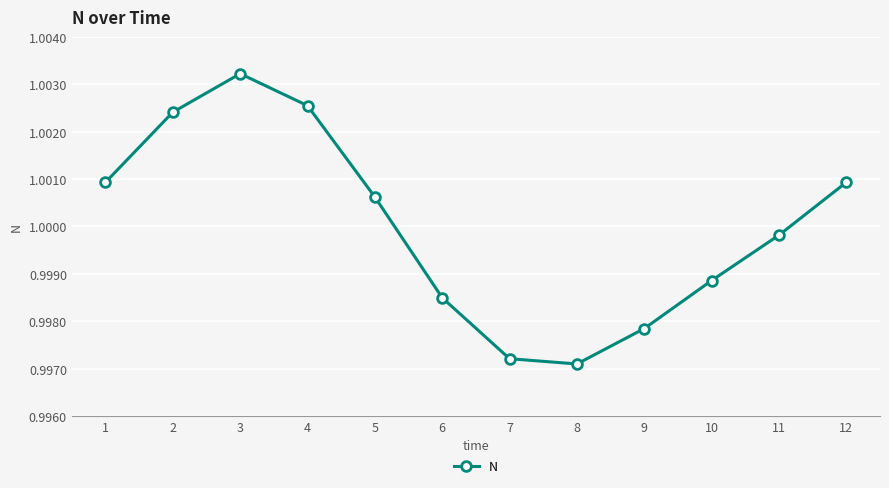

How many categories are shown in the chart?

12